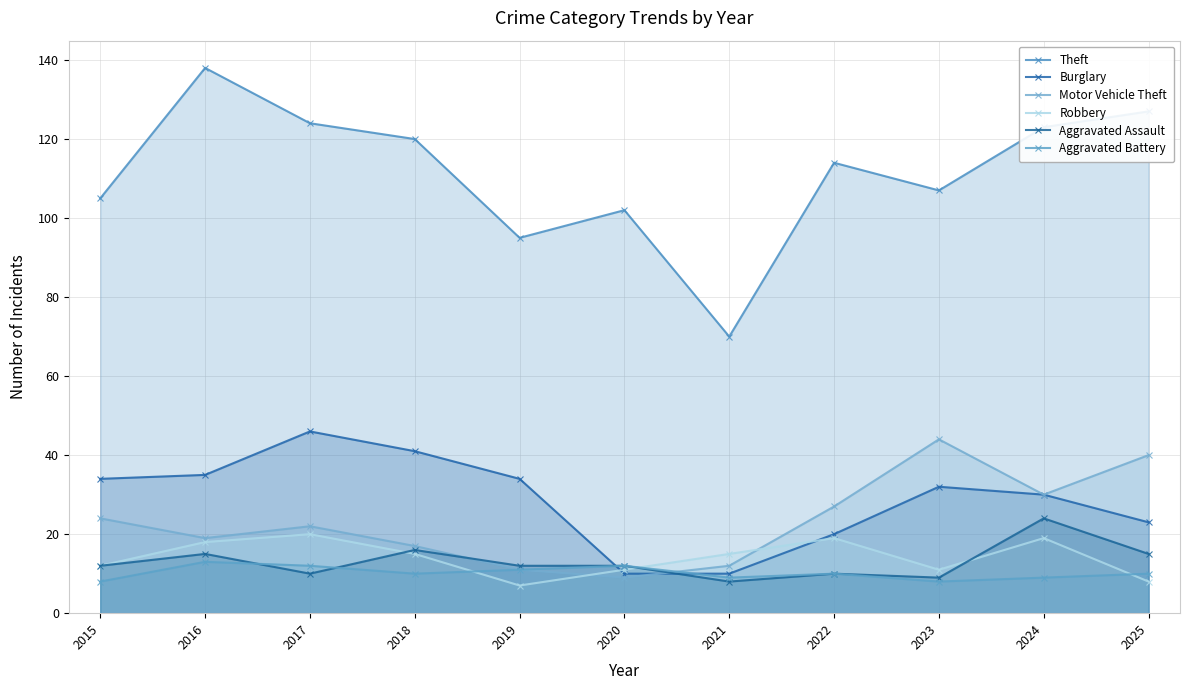

Between 2025 and 2023, which is larger?

2025